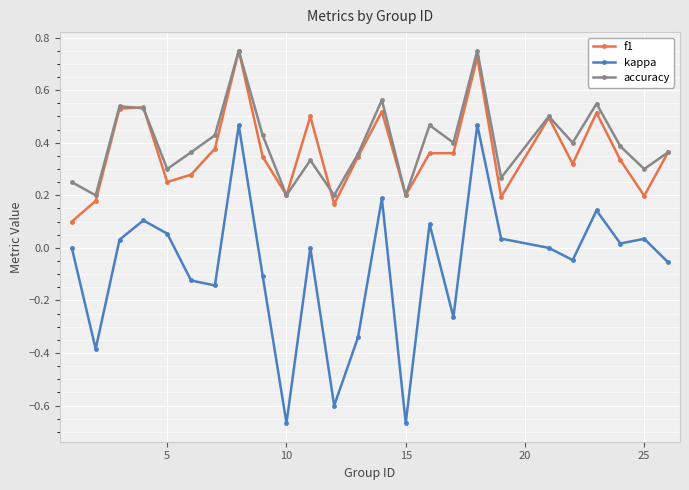

How many categories are shown in the chart?

25